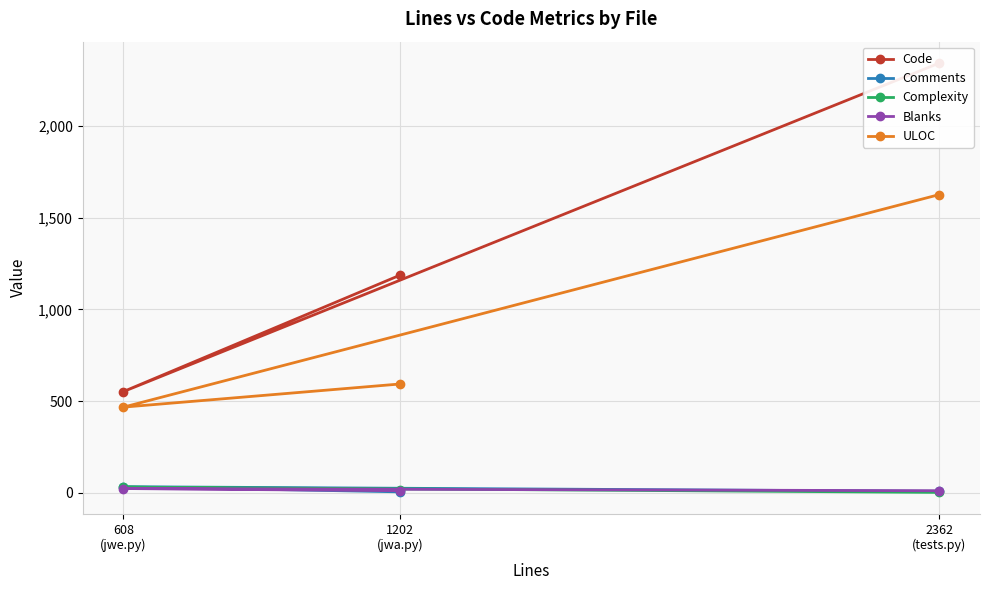

Between 2362
(tests.py) and 1202
(jwa.py), which series saw the biggest shift?

Code